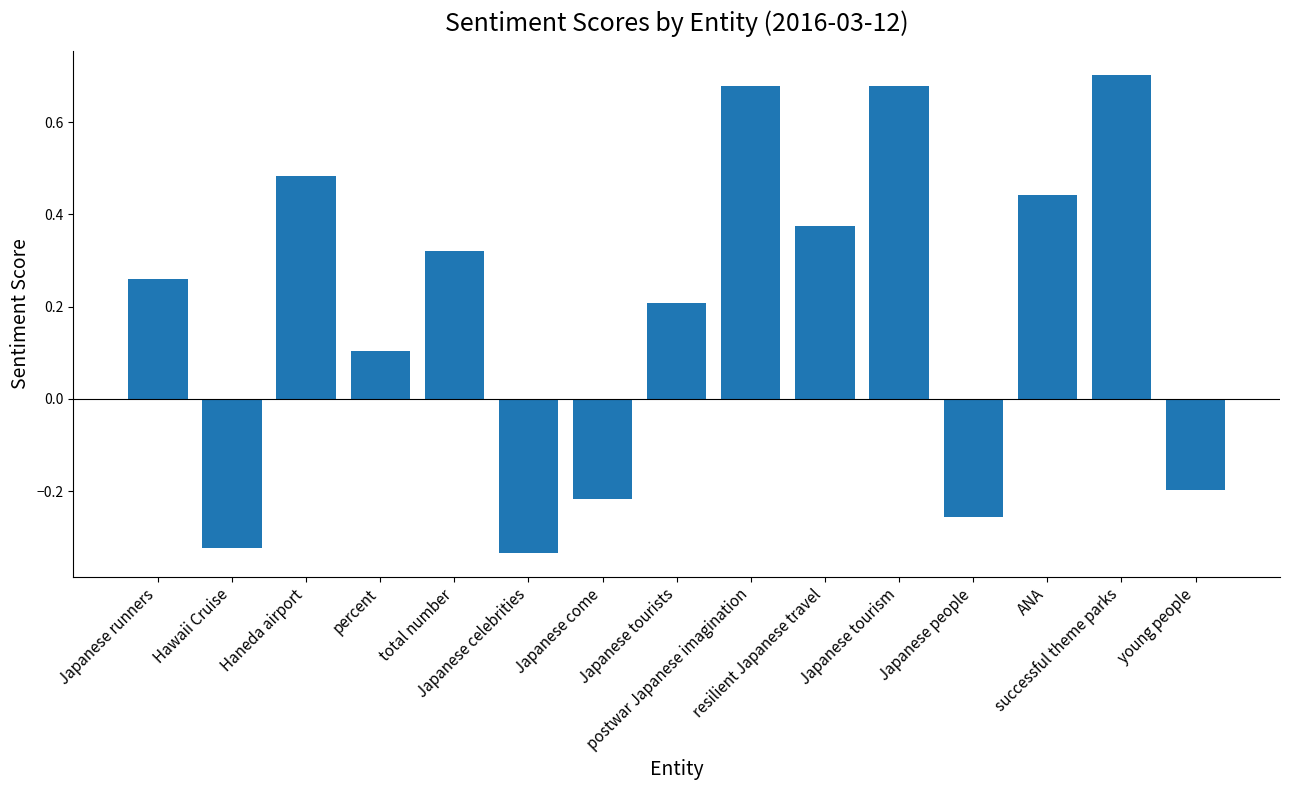

What is the sum of all values?

2.9